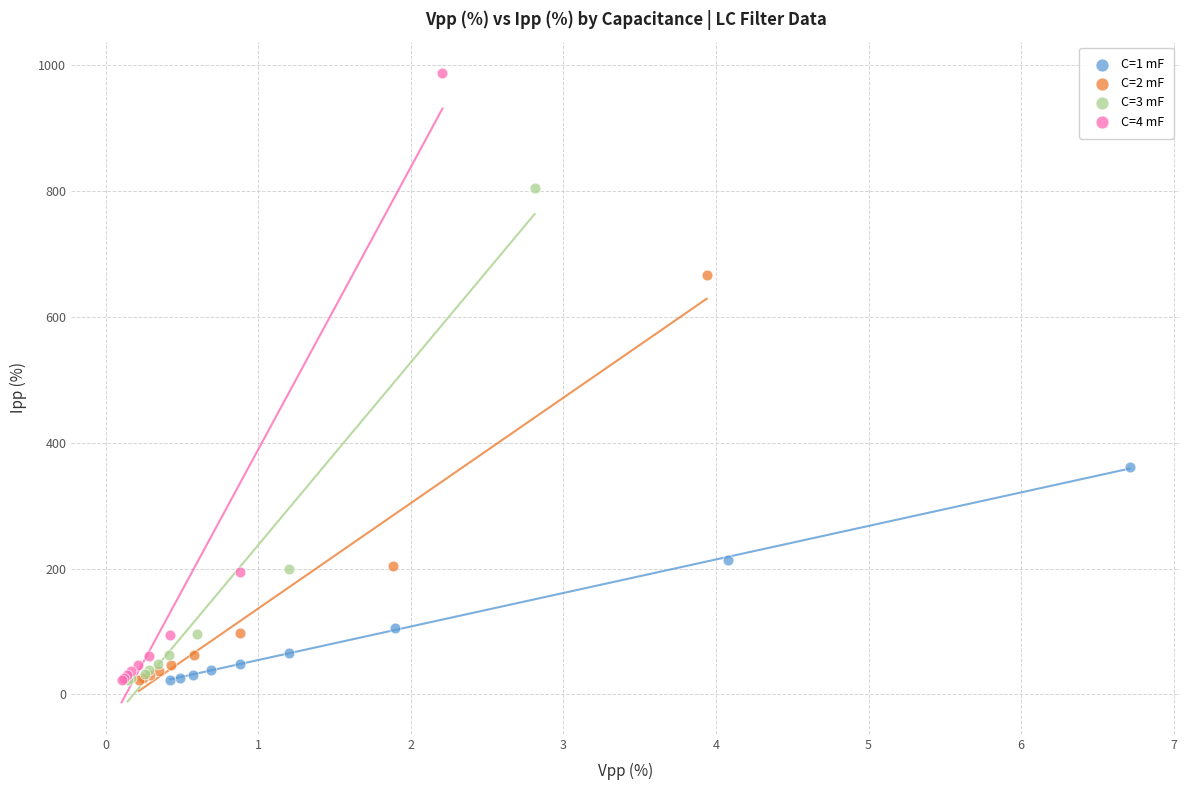

Which series reaches the maximum Y coordinate?

C=4 mF